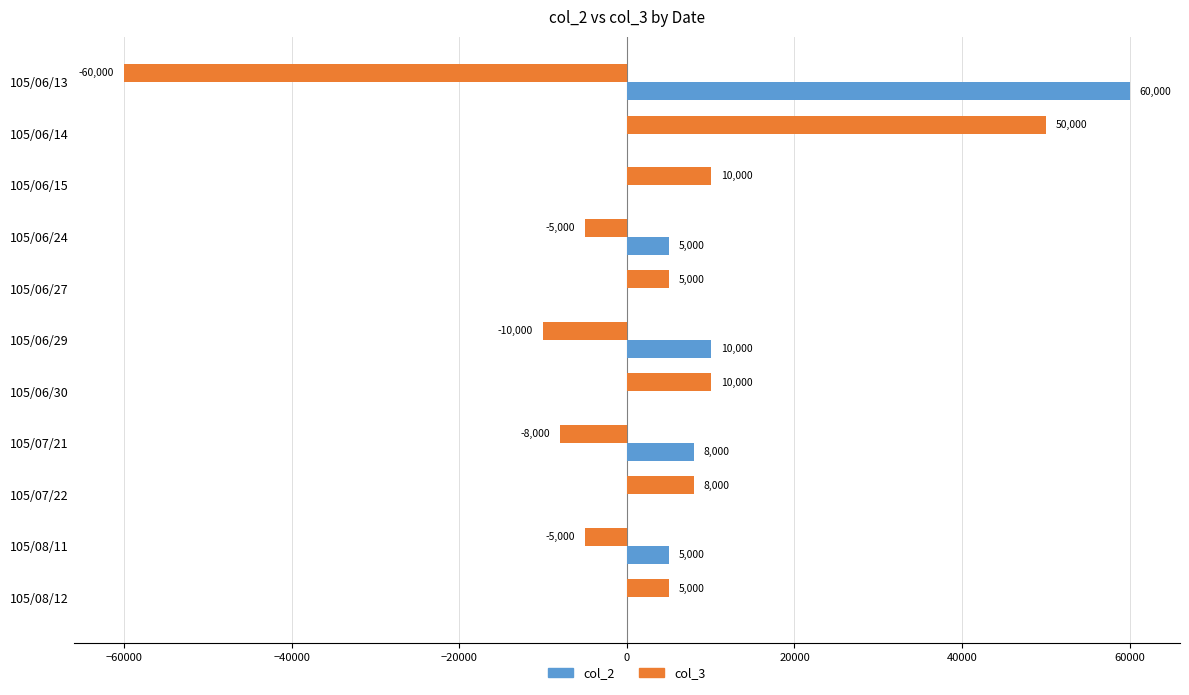

What are all the series names shown in the legend?

col_2, col_3